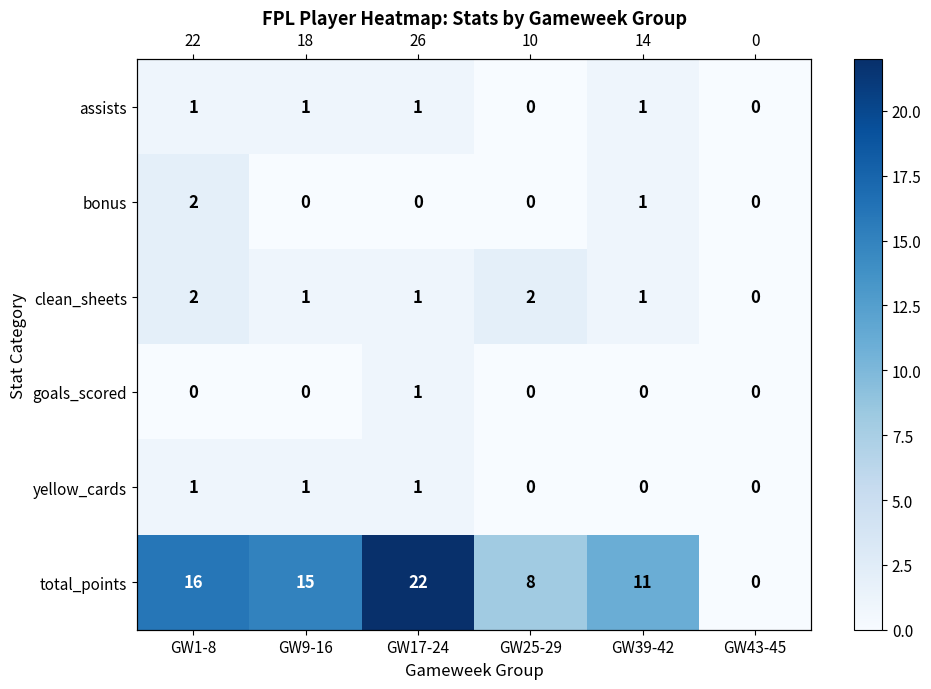

At how many categories does at least one series exceed 1?

5